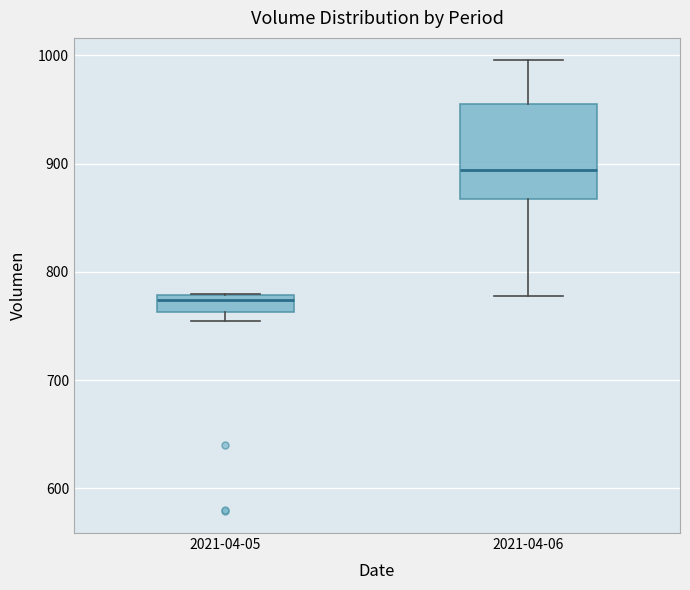

Reading left to right, read every box against the y-axis: the position of its median line, the range the box covers, and the ends of its whiskers. The values are not printed on the chart, so give them approximately, as read against the axis.

2021-04-05: median 770, box 760 to 780, whiskers 750 to 780
2021-04-06: median 890, box 870 to 960, whiskers 780 to 1000